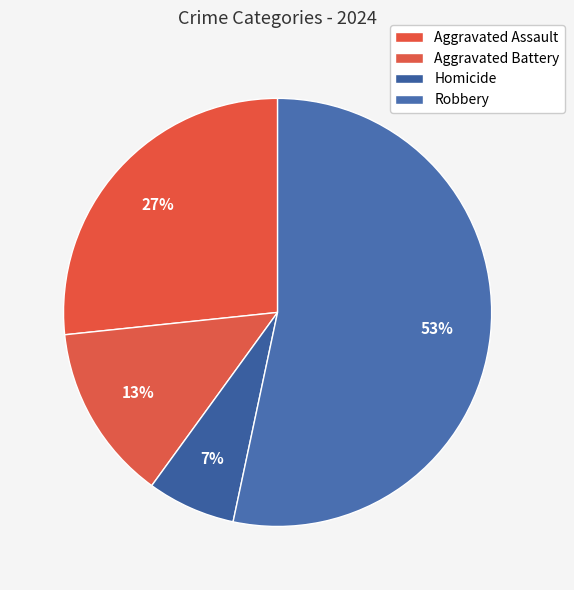

How many segments does this pie chart have?

4